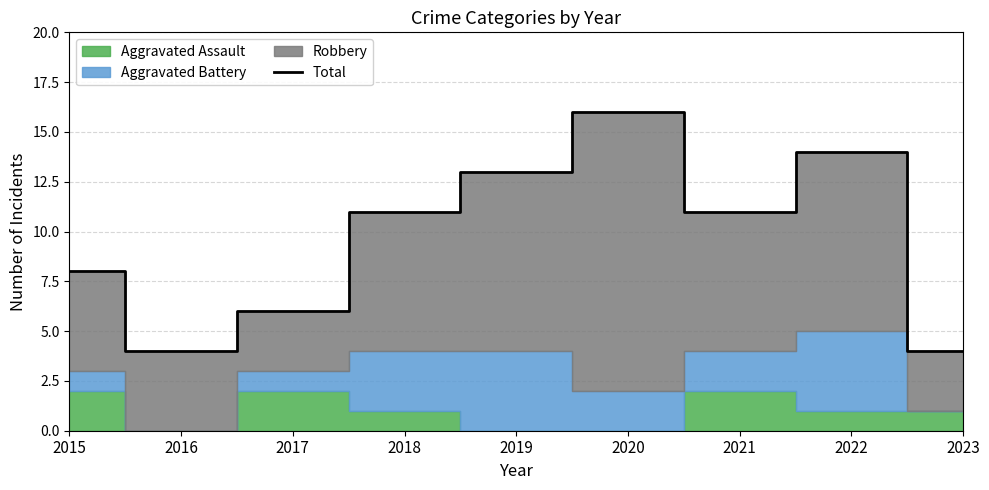

How many data points are less than 11?

4